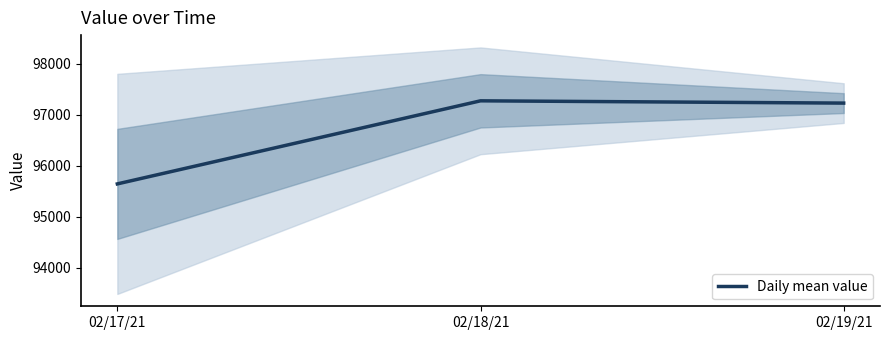

Rank the categories by value from highest to lowest.

02/18/21, 02/19/21, 02/17/21